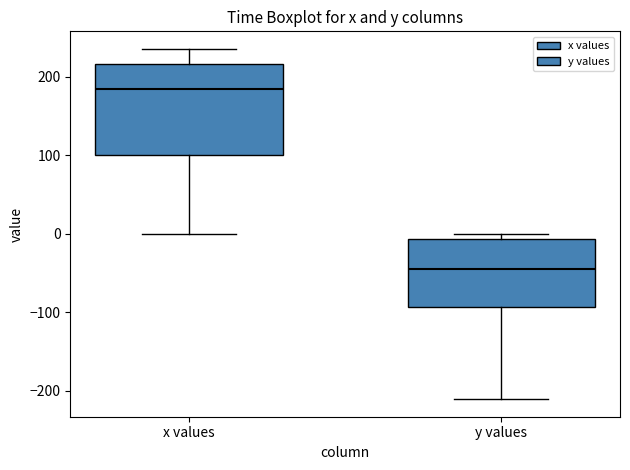

Where does the median line of the box for x values sit on the y-axis? The values are not printed on the chart, so give them approximately, as read against the axis.

180